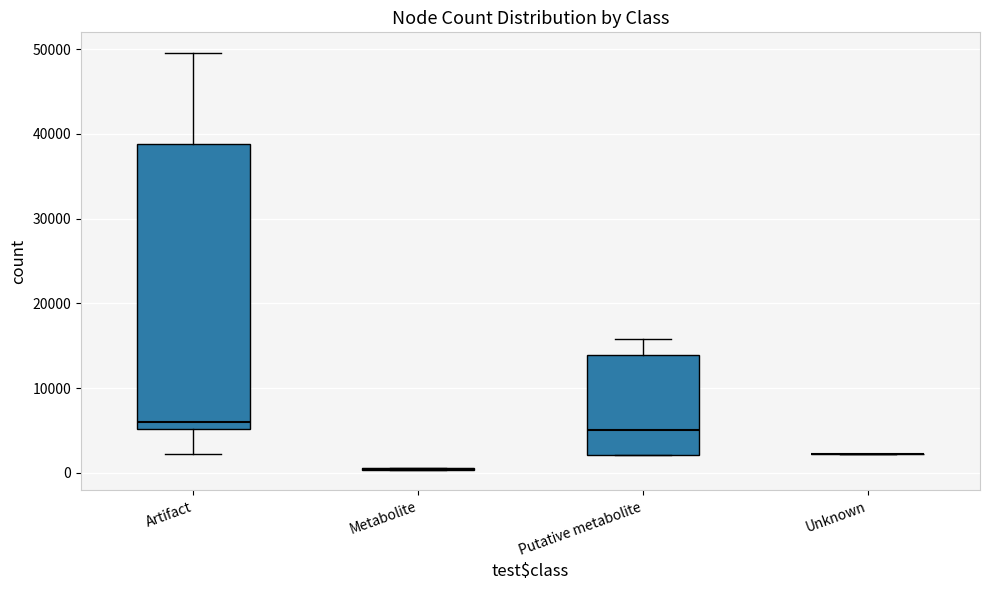

Comparing the boxes themselves (not the whiskers), which one is the tallest?

Artifact